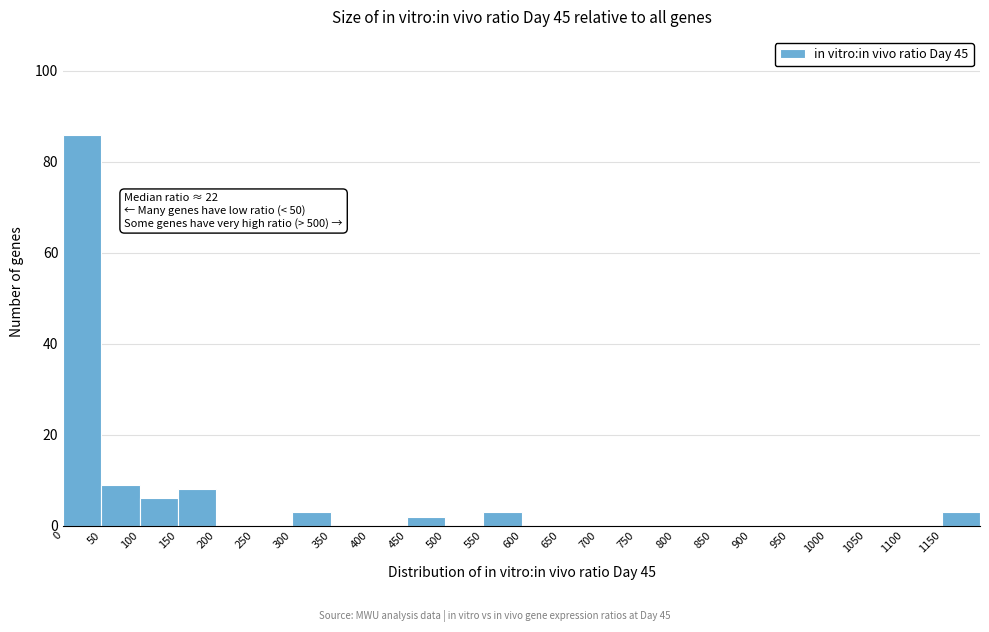

Which range on the x-axis has the tallest bar?

0 to 50